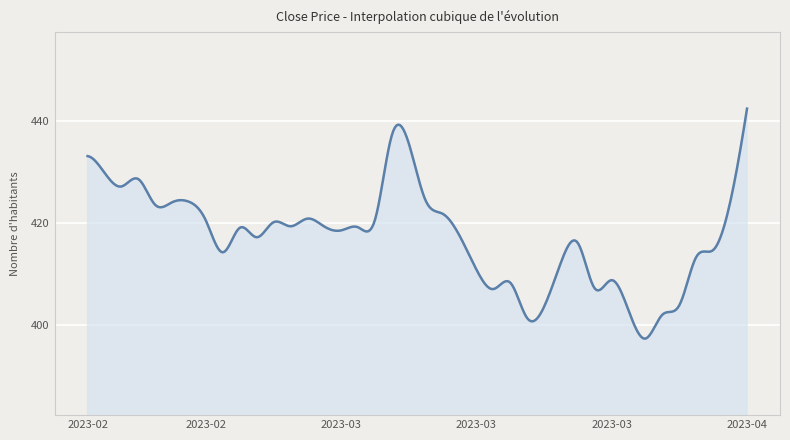

What is the minimum value shown in the chart?

397.3